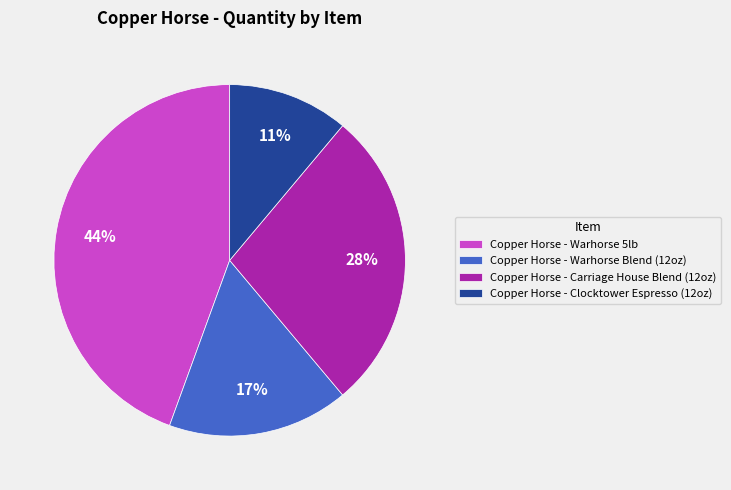

True or false: Copper Horse - Warhorse 5lb accounts for 32% of the total.

False